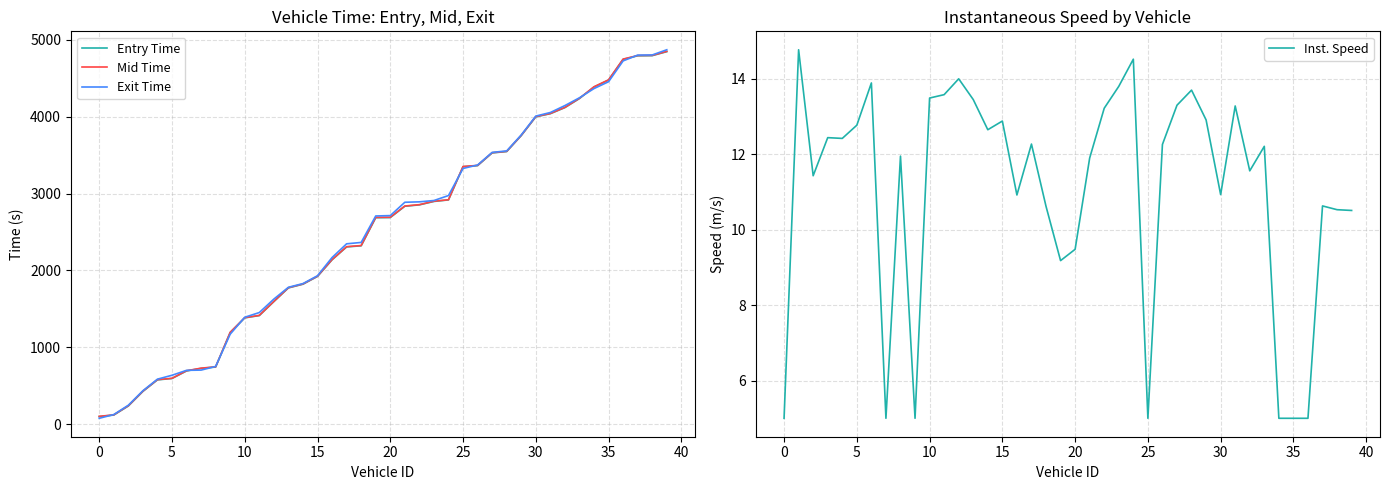

True or false: Inst. Speed has a value of 21.1 at 22.

False